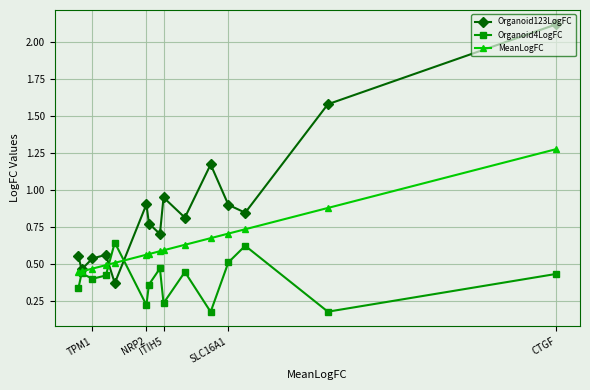

Which series has the largest total across all categories?

Organoid123LogFC